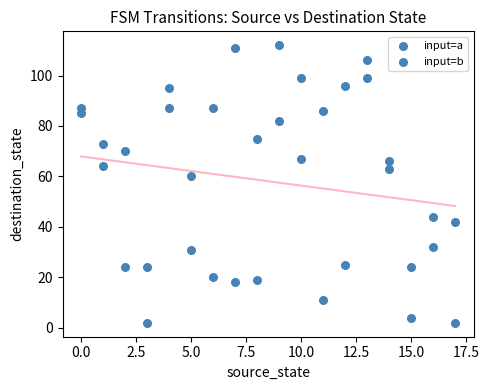

How many points are shown in the scatter plot?

36